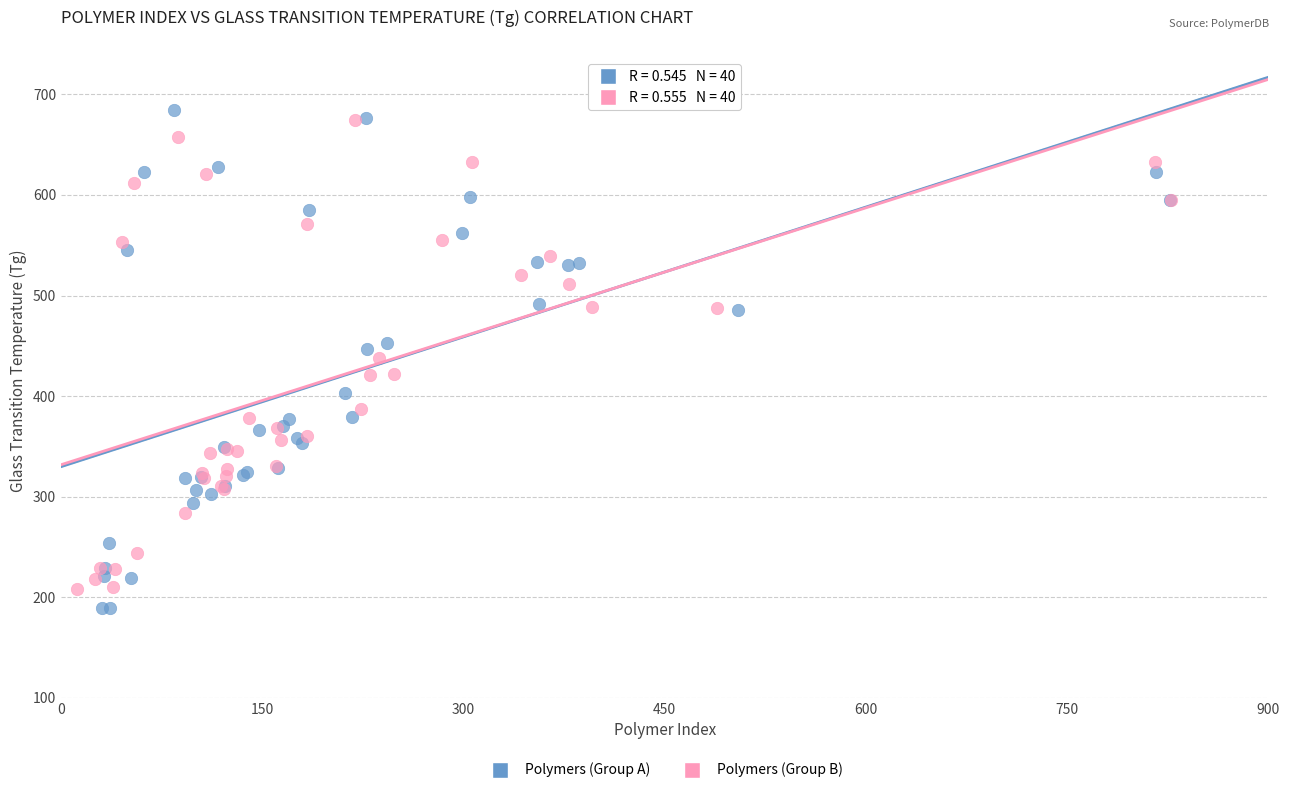

Which series has the largest Y range (max minus min)?

Polymers (Group A)